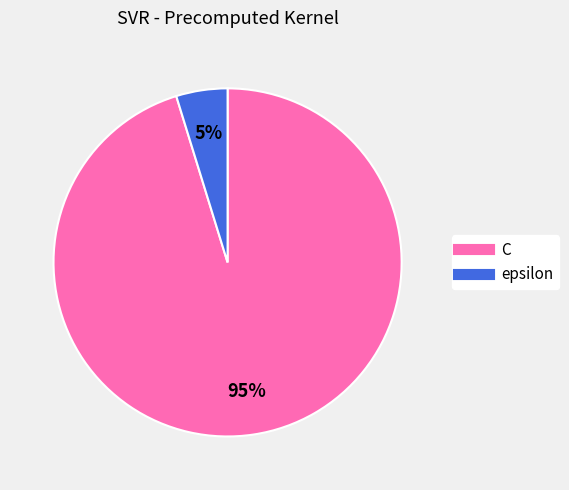

The C slice represents 82% of the pie. True or false?

False